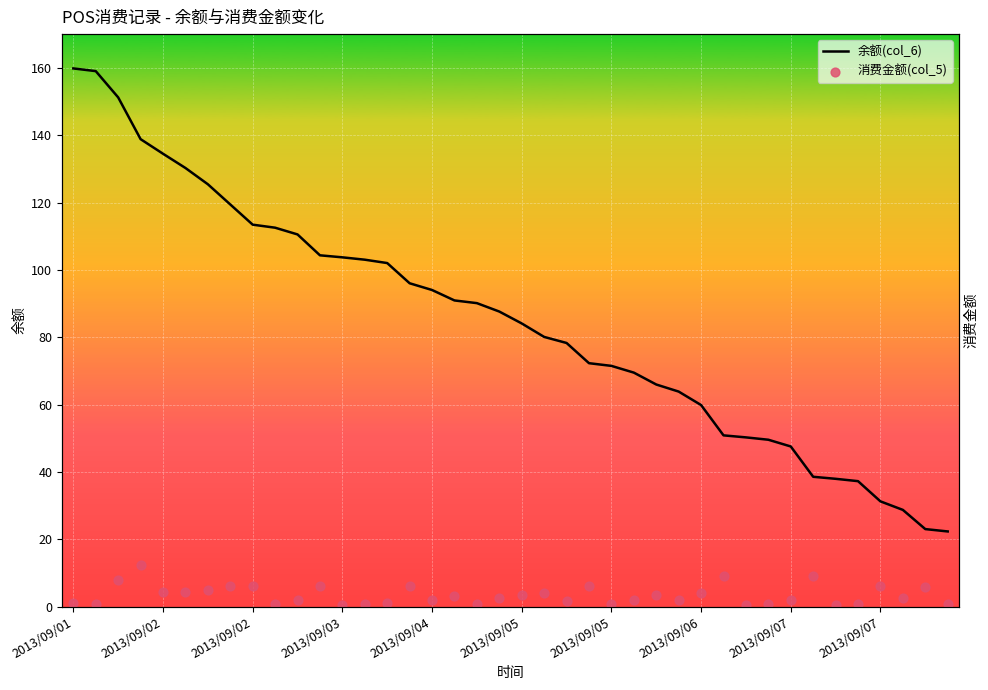

At how many categories does at least one series exceed 23?

39